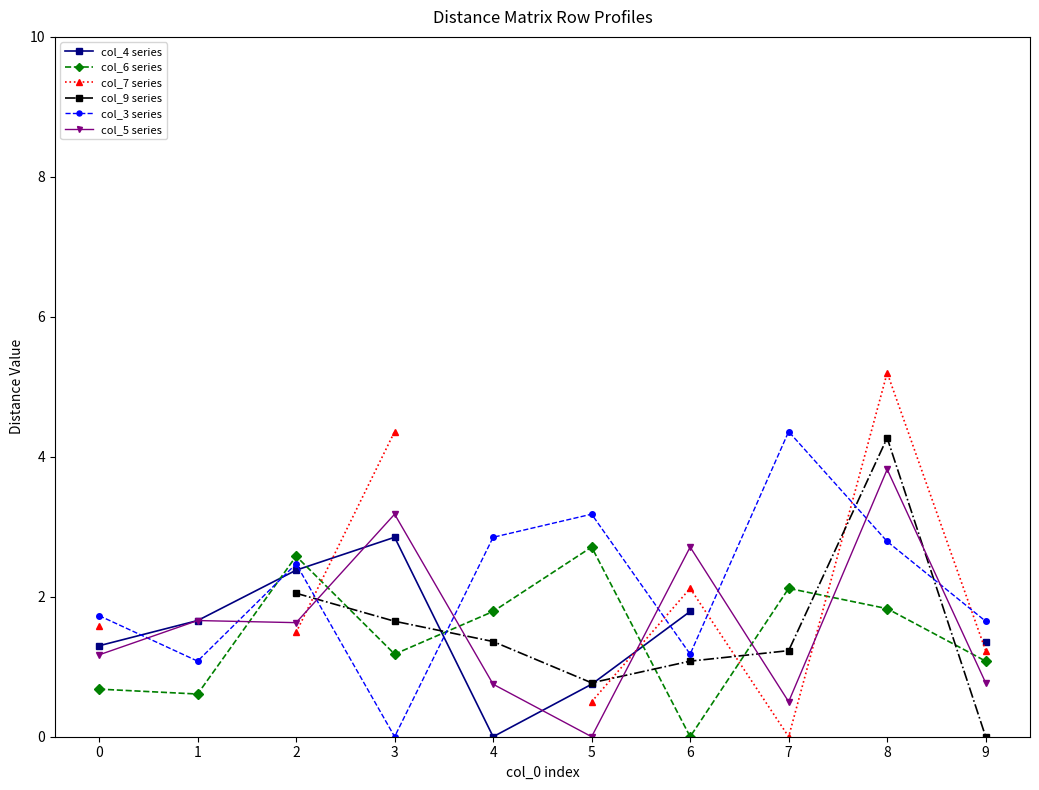

True or false: col_5 has a value of 0.4 at 4.

False